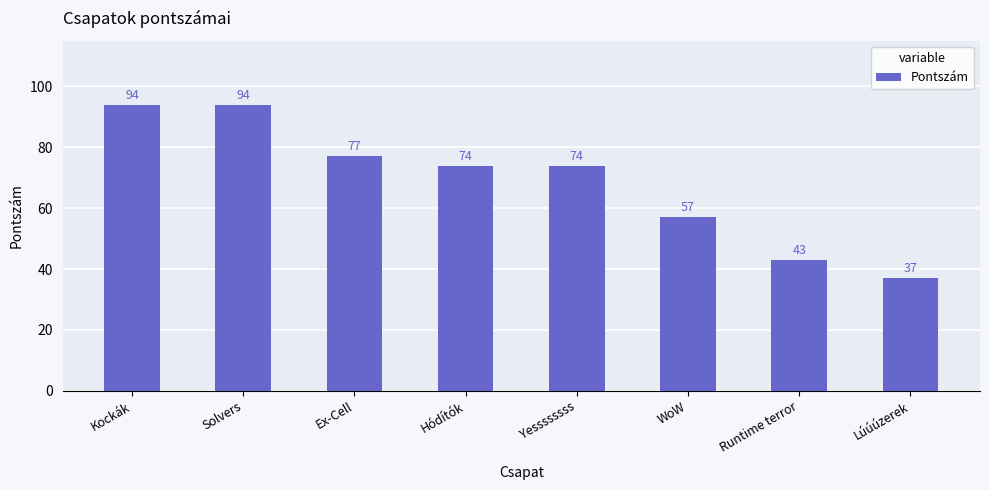

Which label corresponds to the smallest value in the chart?

Lúúúzerek